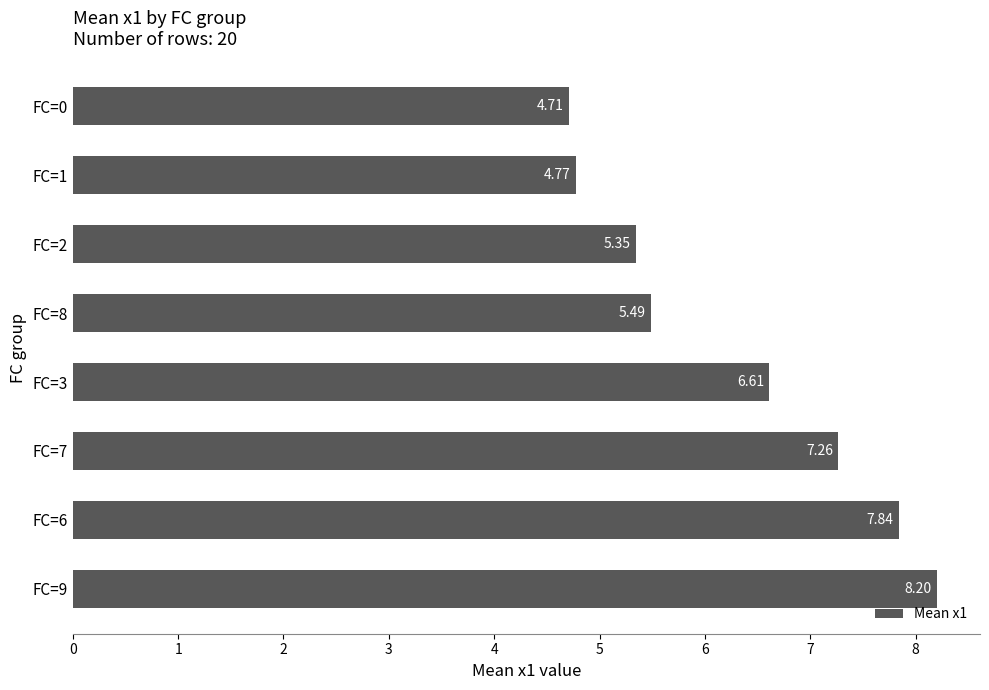

What is the change in value from FC=3 to FC=1?

-1.8